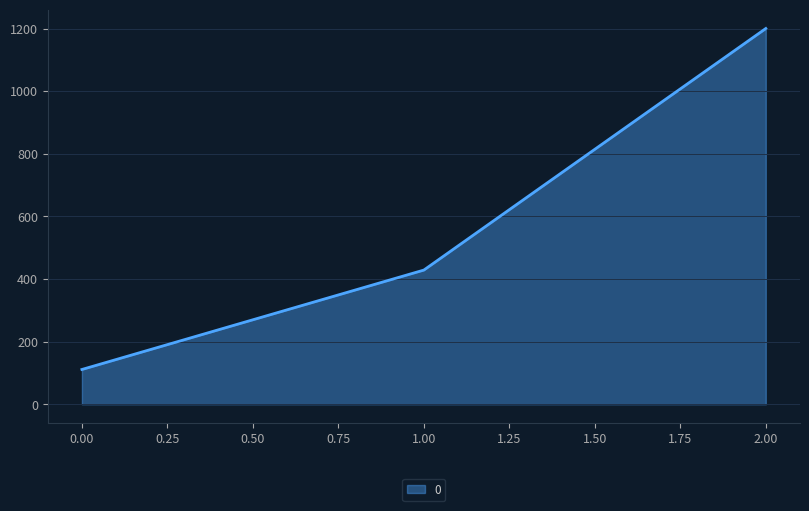

What is the ratio of the value at 2.00 to the value at 1.00?

2.8